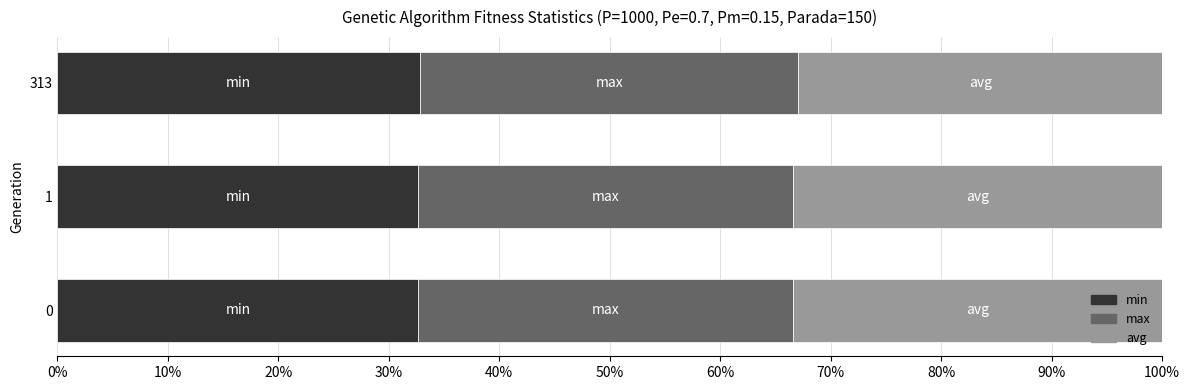

What is the total value across all series at 0?

100.0